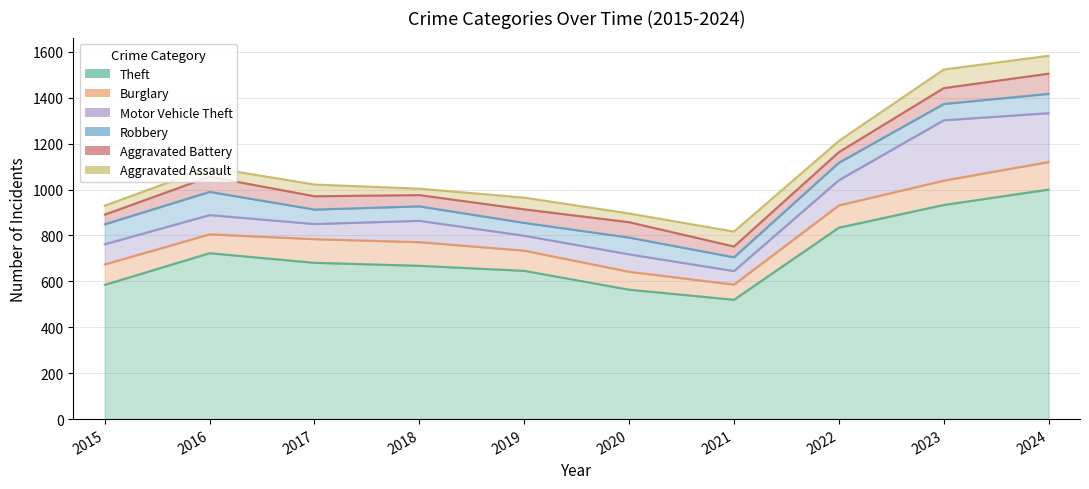

Where is the first local maximum for Robbery?

2016